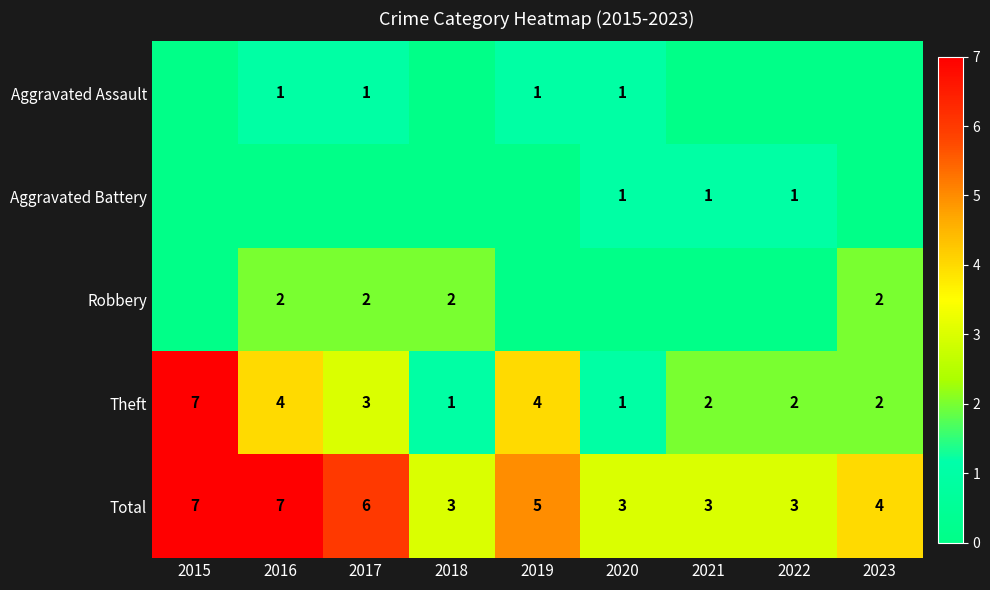

Where is Theft nearest to the value 4?

2016